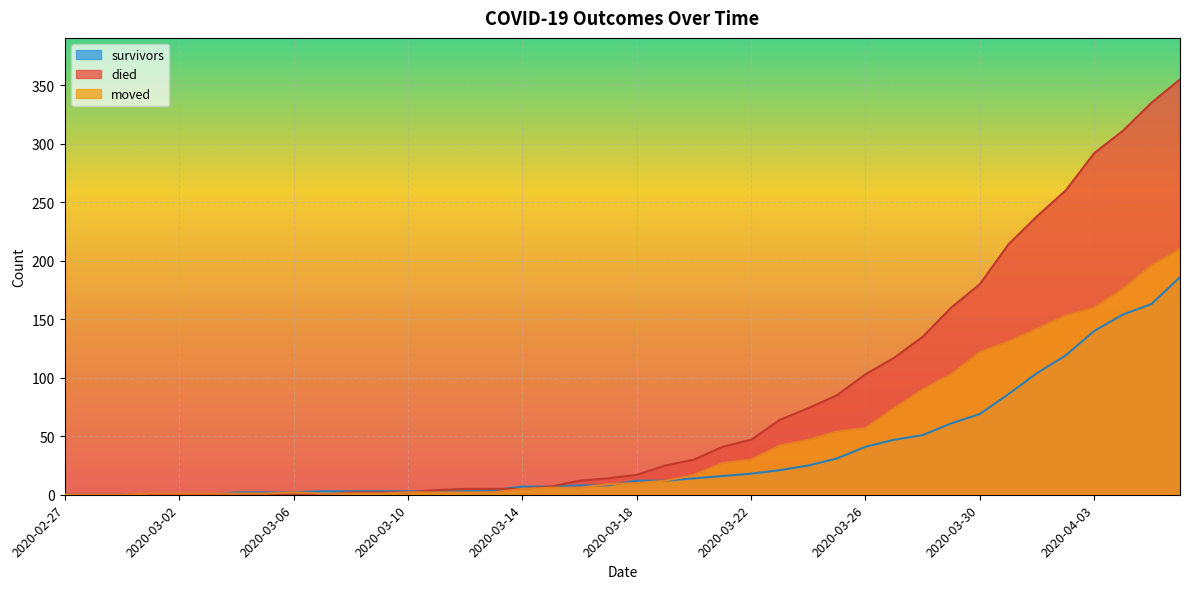

Reading left to right, transcribe all the data shown in this chart.

survivors: 0	0	0	0	0	0	2	2	2	3	3	3	3	3	3	4	7	7	8	8	12	12	14	16	18	21	25	31	41	47	51	61	69	86	104	119	140	154	163	186
died: 0	0	0	0	0	0	0	0	0	0	2	2	2	4	5	5	5	7	12	14	17	25	30	41	47	64	74	85	103	117	135	160	180	214	238	260	292	311	335	355
moved: 0	0	0	1	1	1	1	1	2	1	1	1	2	2	2	2	5	6	6	9	10	12	17	27	30	42	47	54	57	74	90	103	122	131	142	153	160	176	196	210